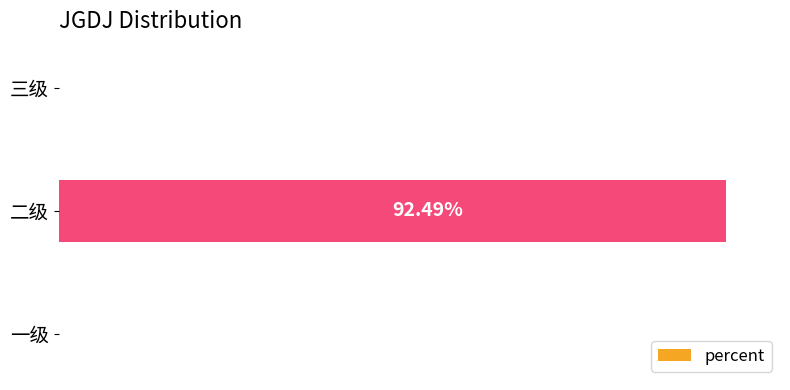

Between 三级 and 二级, which is larger?

二级